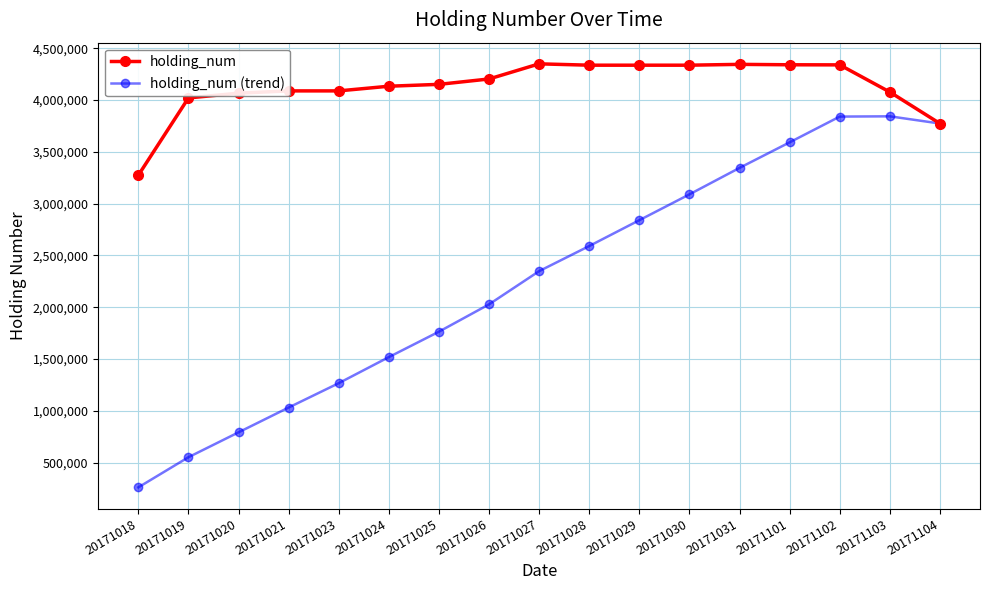

What is the total value across all series at 20171103?

7919572.5